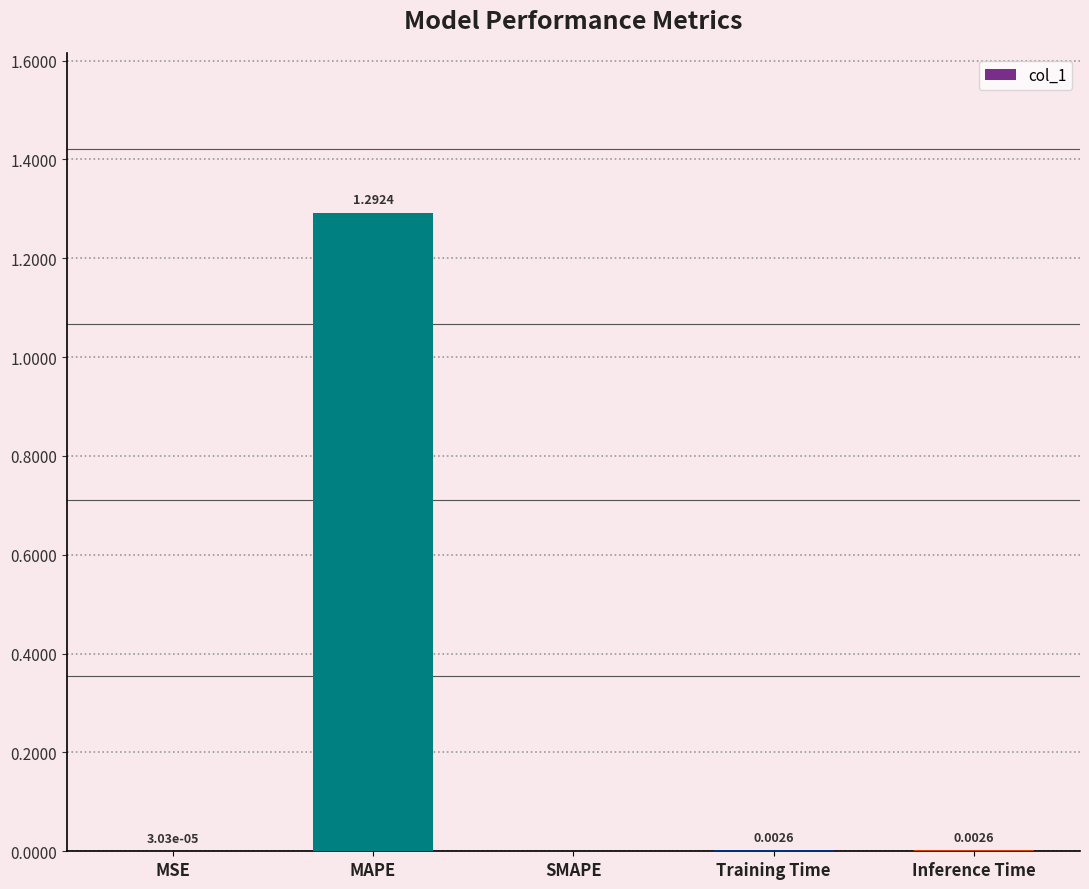

Which category has the highest value across all series?

MAPE